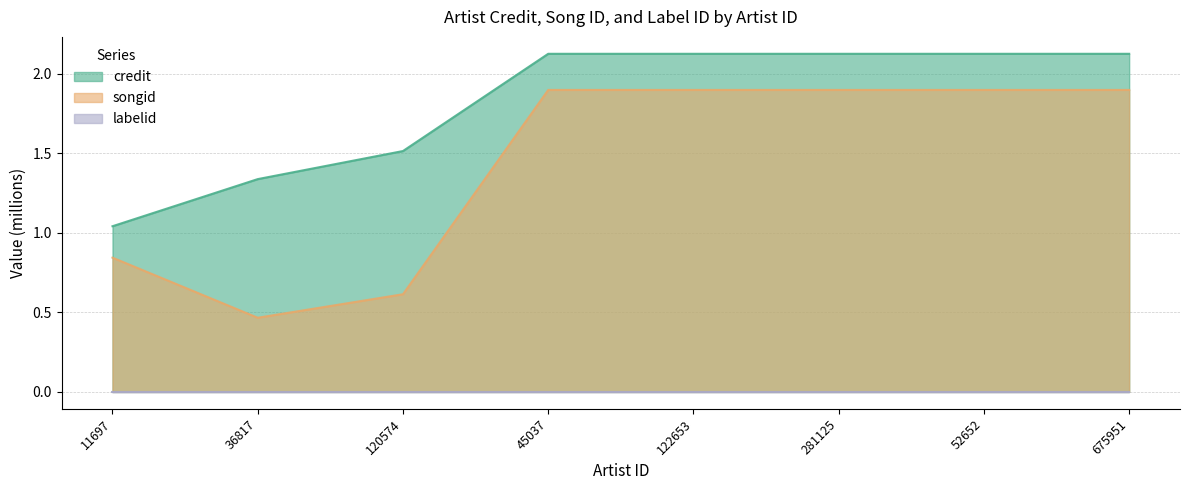

How many series are shown in this chart?

3